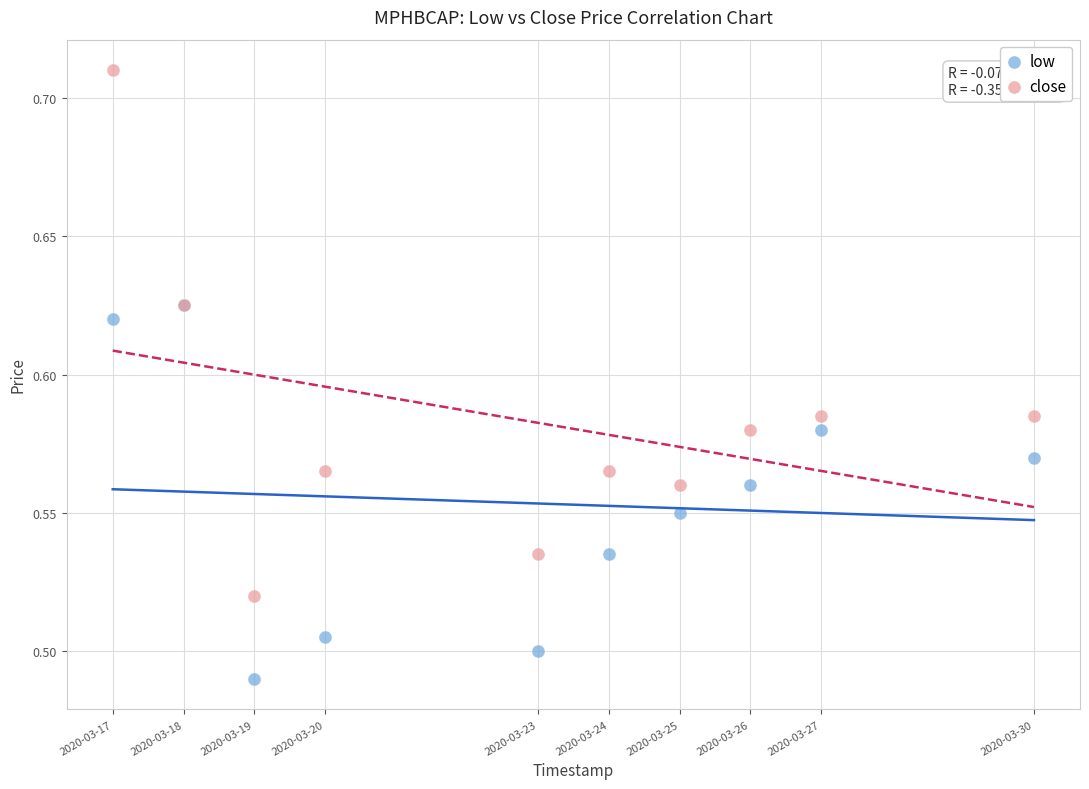

What are all the series names shown in the legend?

low, close